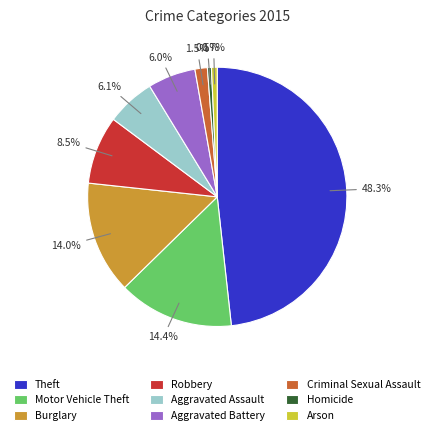

Is there any slice that represents more than half of the pie?

No